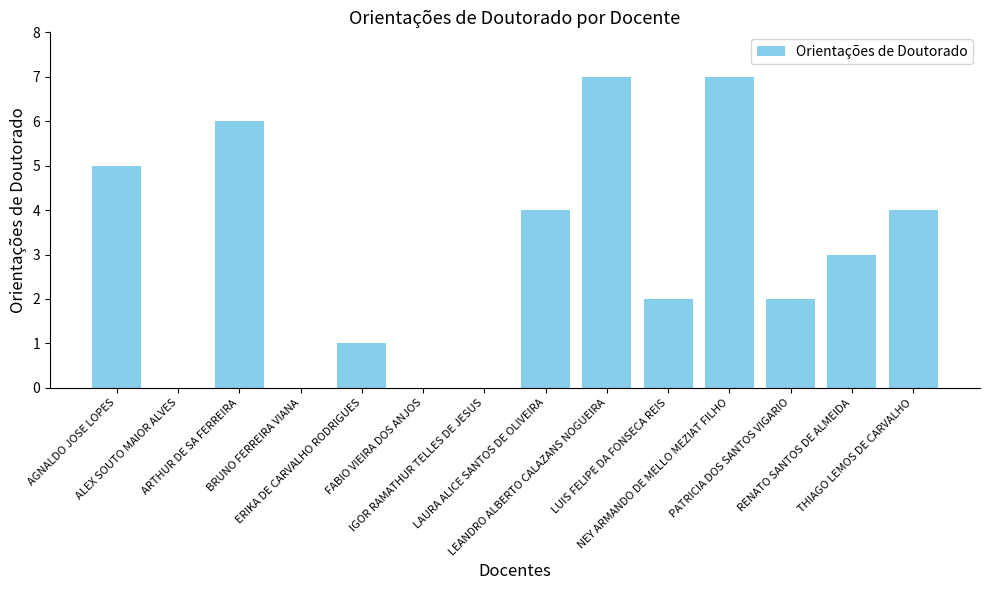

What is the sum of all values?

41